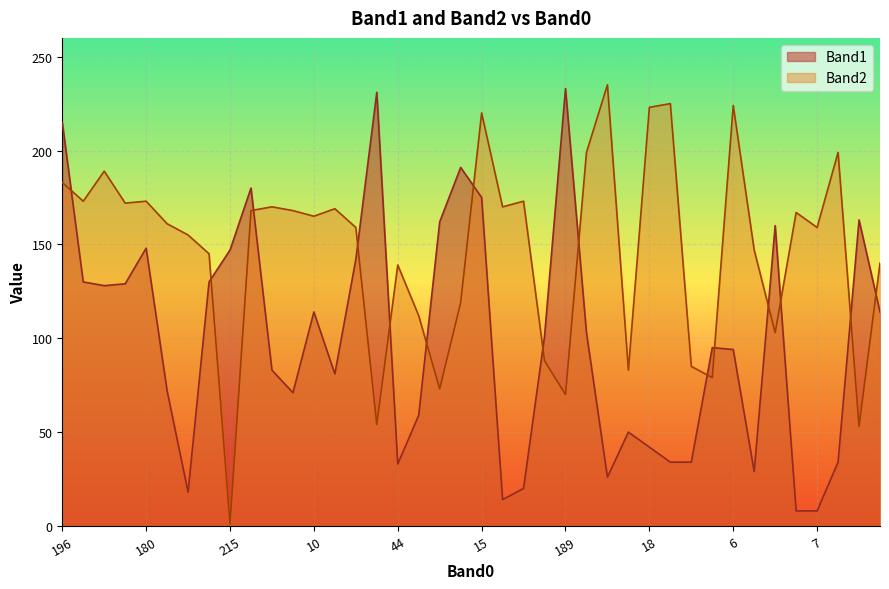

Which has a higher value, 106 or 180?

180